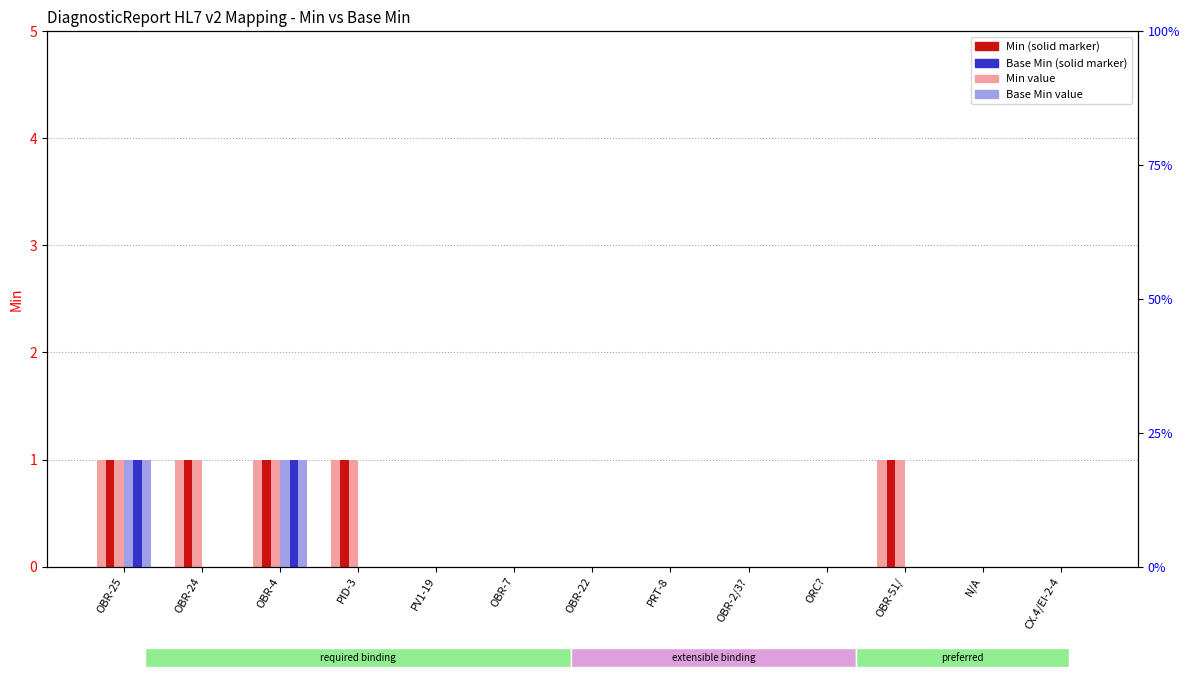

Does the chart contain any negative values?

No